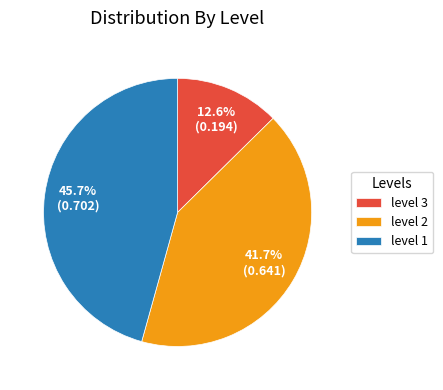

Between level 3 and level 2, which is larger?

level 2